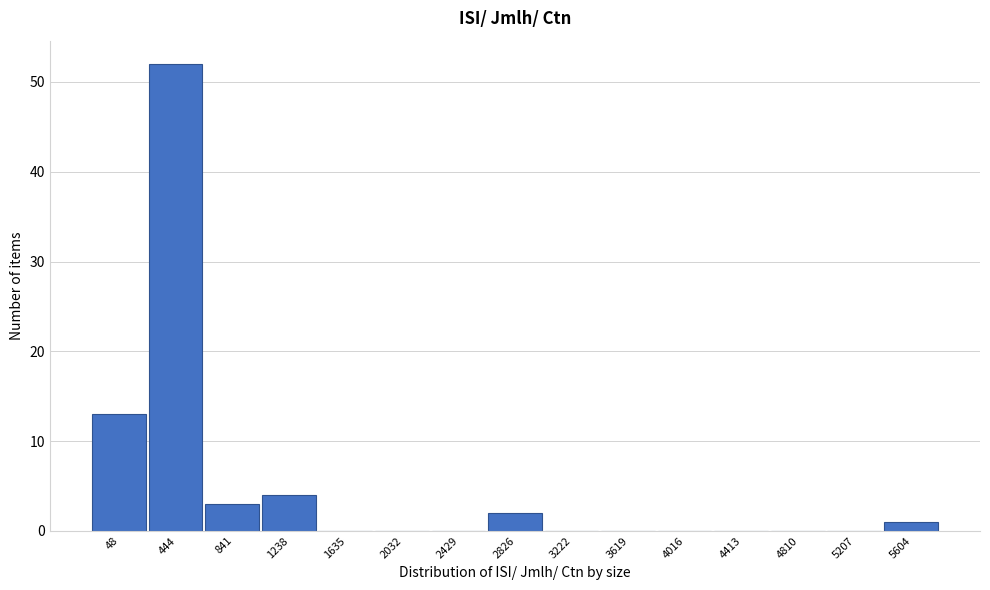

Reading left to right, extract all data points from this chart.

48=13	444=52	841=3	1238=4	1635=0	2032=0	2429=0	2826=2	3222=0	3619=0	4016=0	4413=0	4810=0	5207=0	5604=1